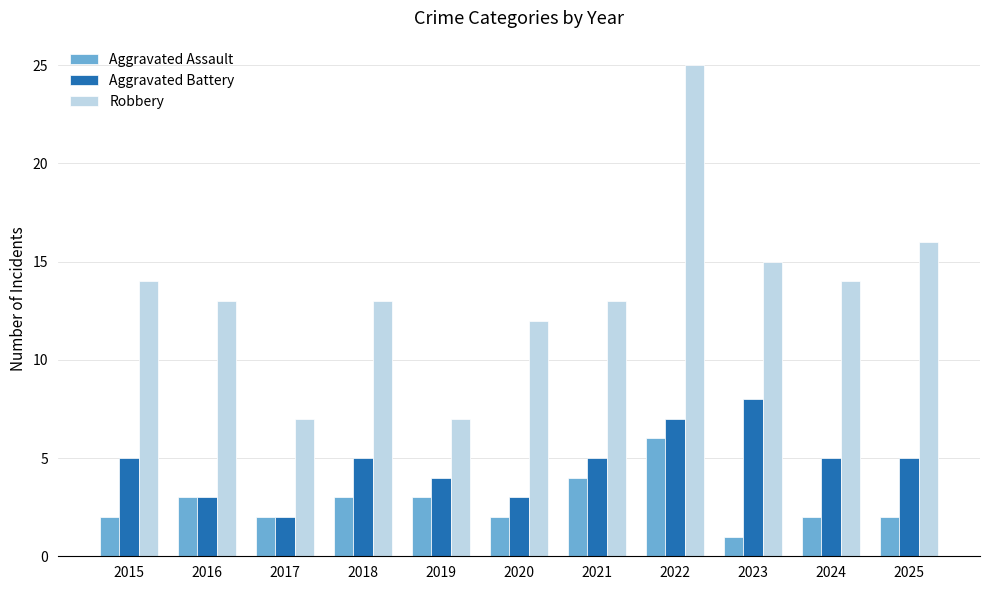

What is the sum of the Aggravated Assault values at 2020 and 2016?

5